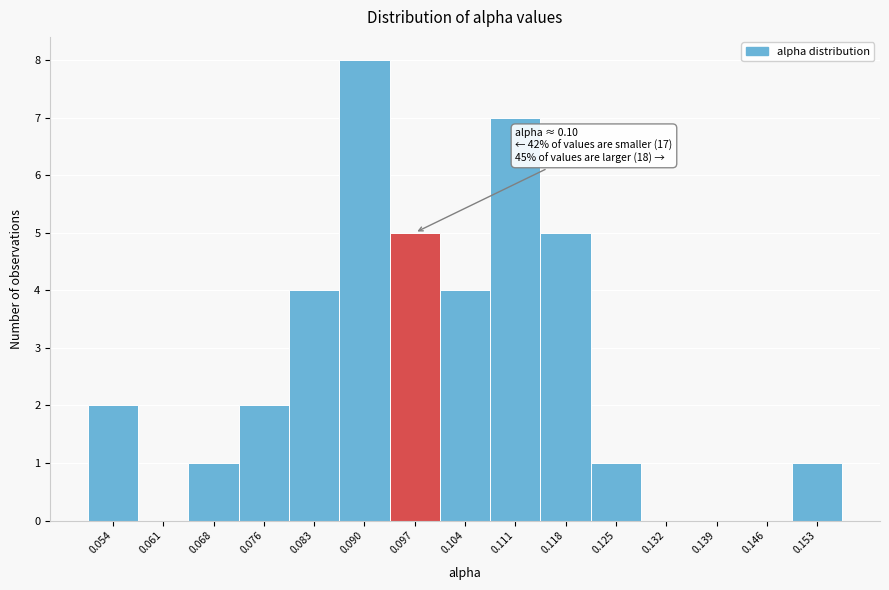

Over which range of the x-axis is the bar tallest?

0.086 to 0.093